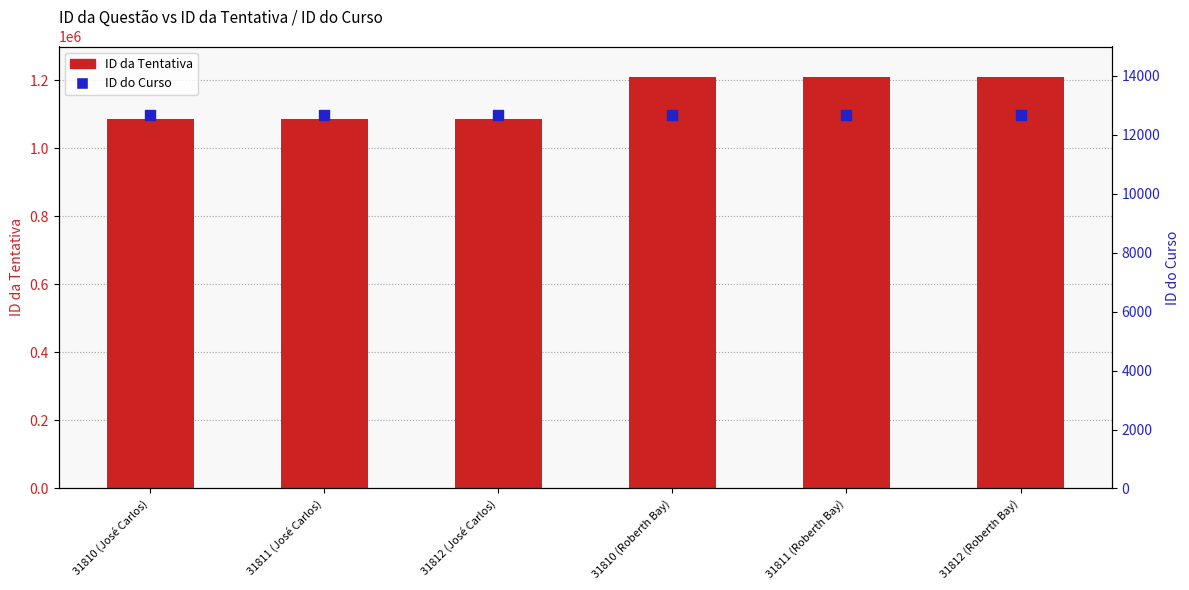

Is the value of ID do Curso at 31812 (Roberth Bay) greater than the value of ID da Tentativa at 31810 (Roberth Bay)?

No